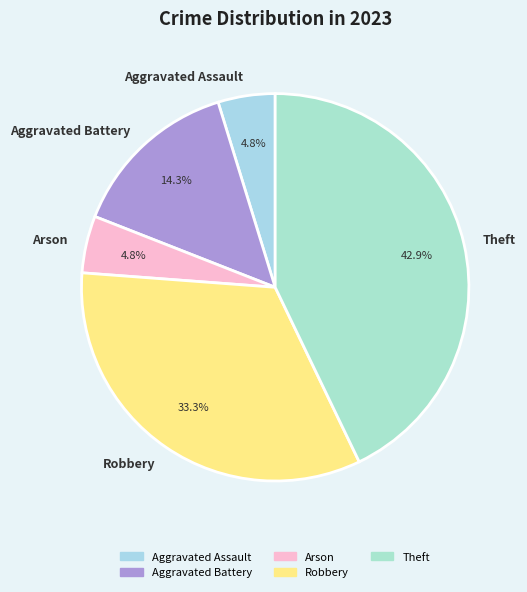

Is there a majority slice in this chart?

No